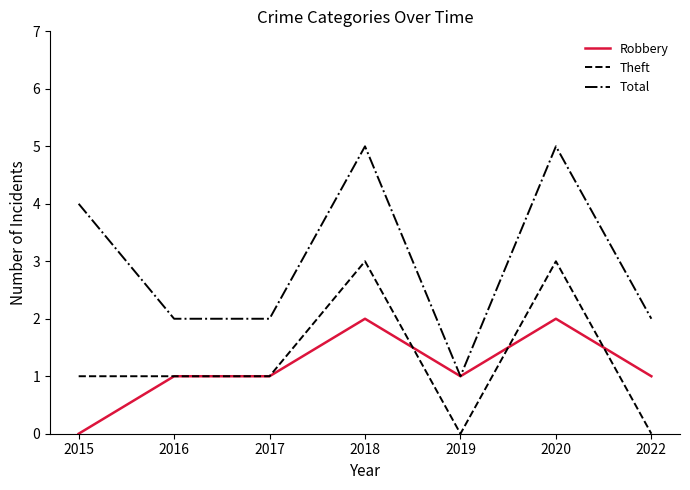

Which series has the widest spread of values?

Total